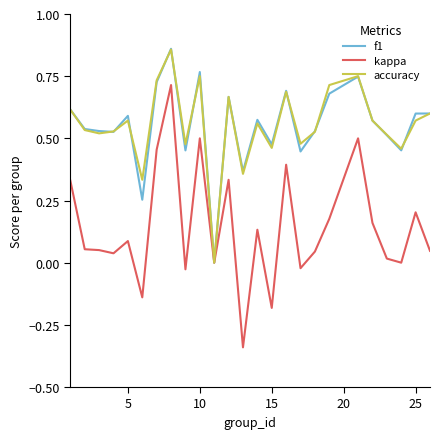

True or false: kappa has more than 2 points higher than both neighbors.

True